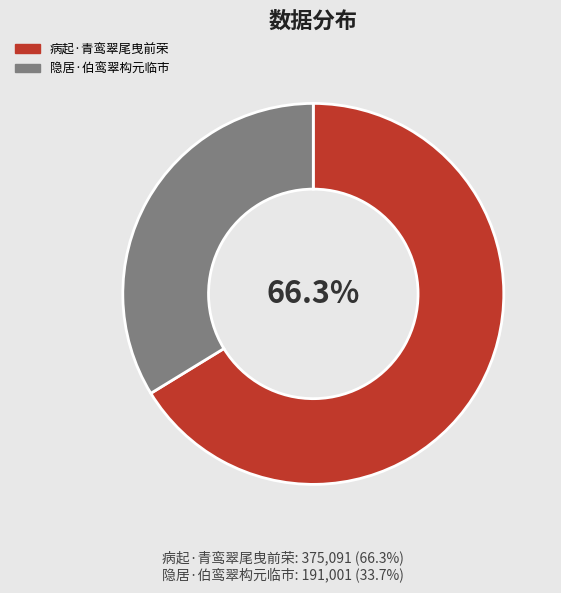

Which has a higher value, 病起·青鸾翠尾曳前荣 or 隐居·伯鸾翠构元临市?

病起·青鸾翠尾曳前荣